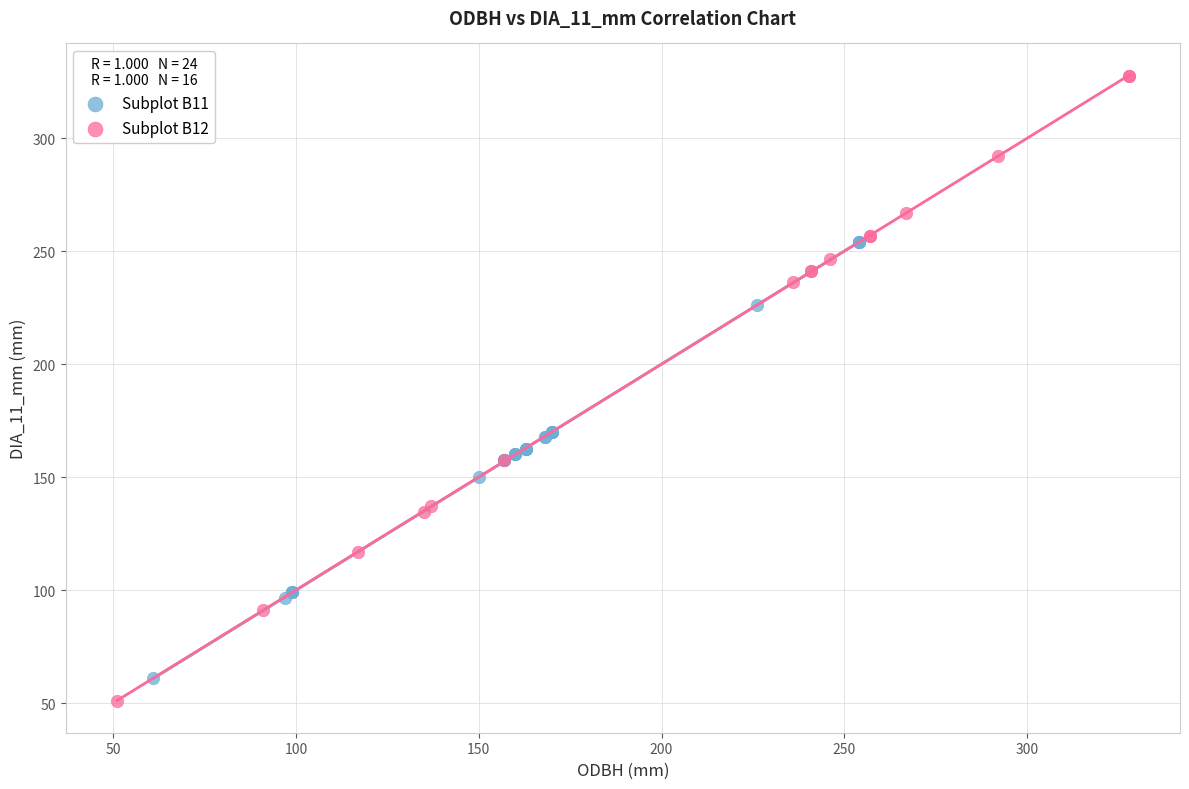

Which series reaches the maximum Y coordinate?

Subplot B12